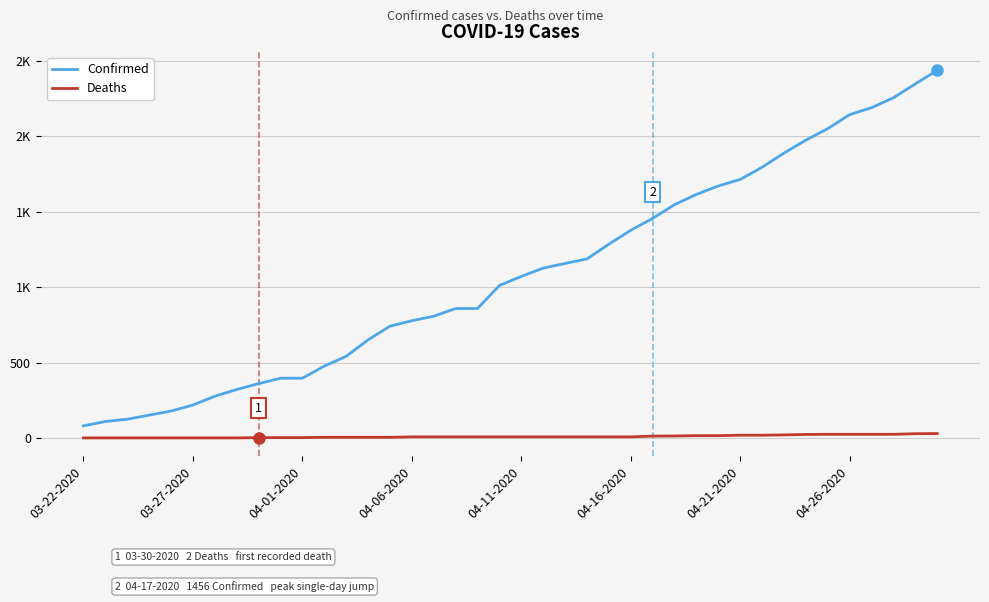

Does the chart display data point markers on the line(s)?

No